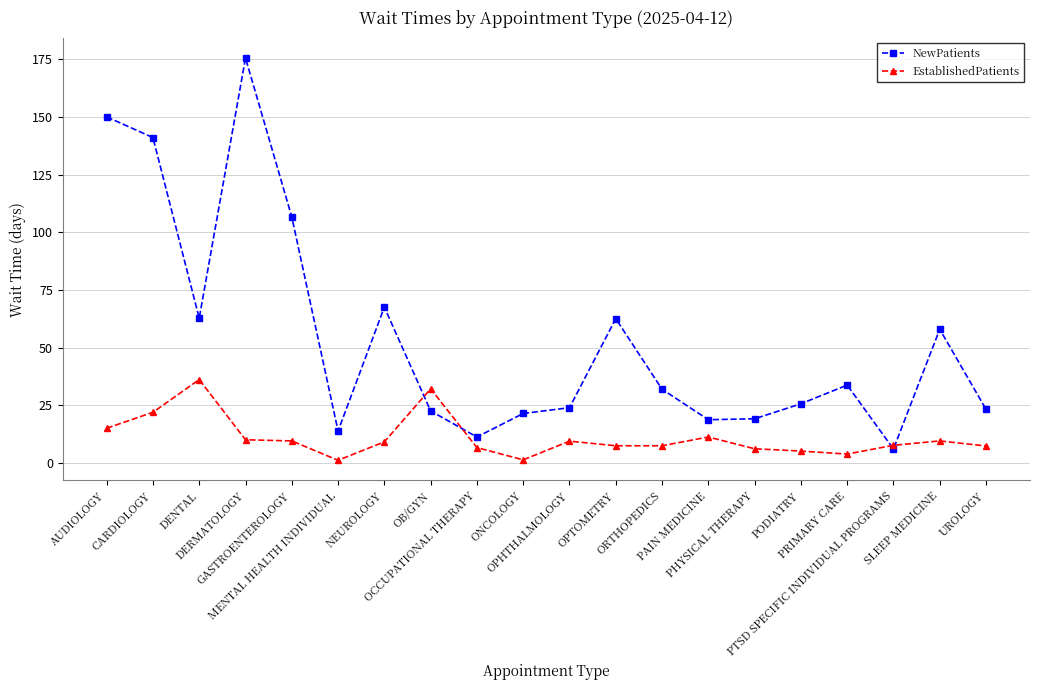

What is the average value of the EstablishedPatients series?

10.9